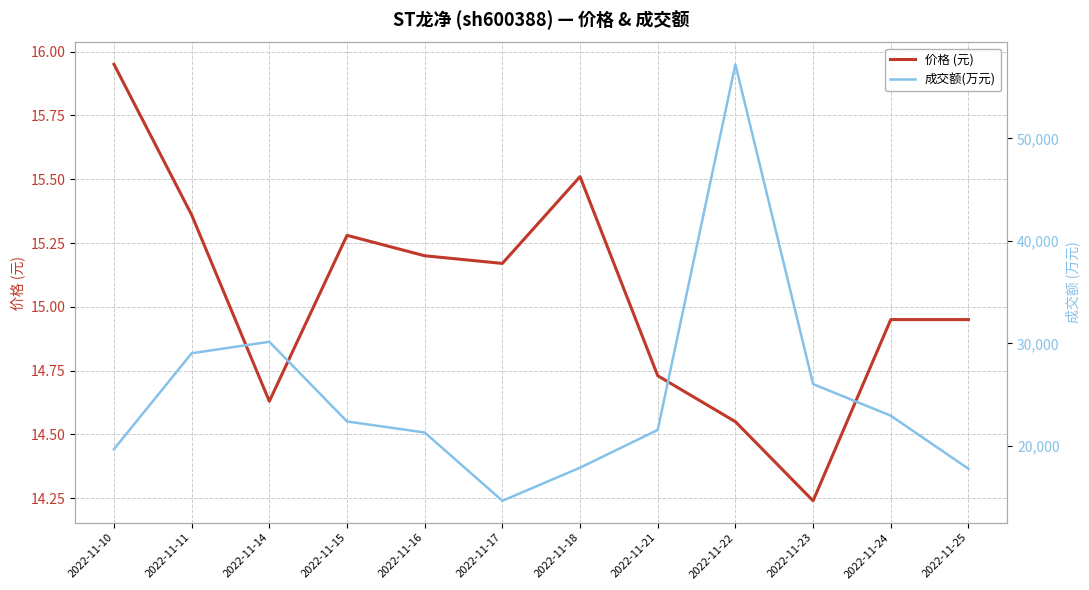

What is the approximate value of 成交额(万元) at 2022-11-18?

17883.0